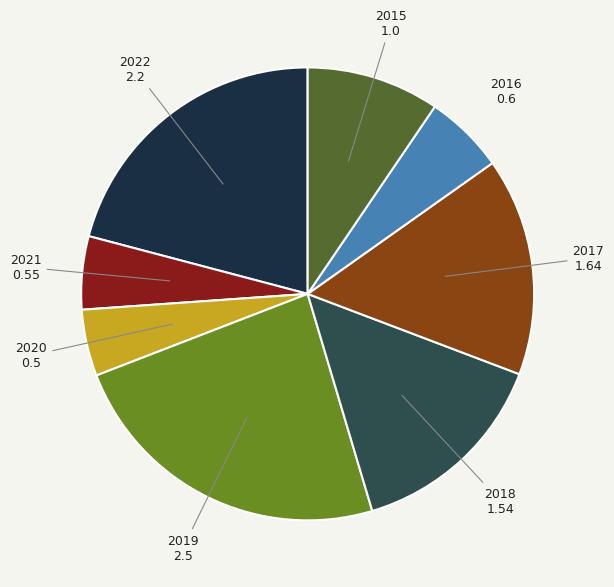

Is there a majority slice in this chart?

No